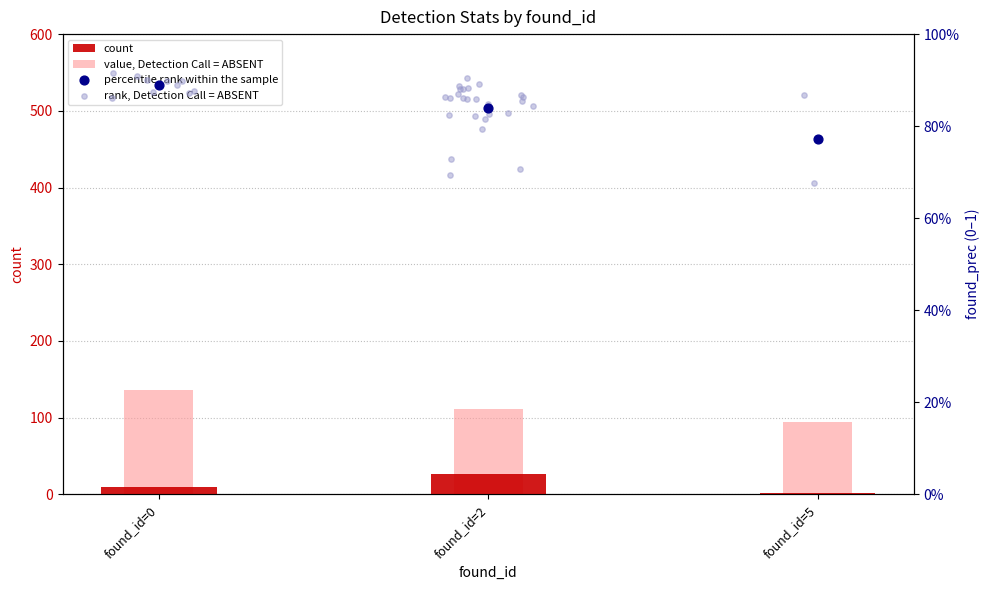

At how many categories does at least one series exceed 19?

3